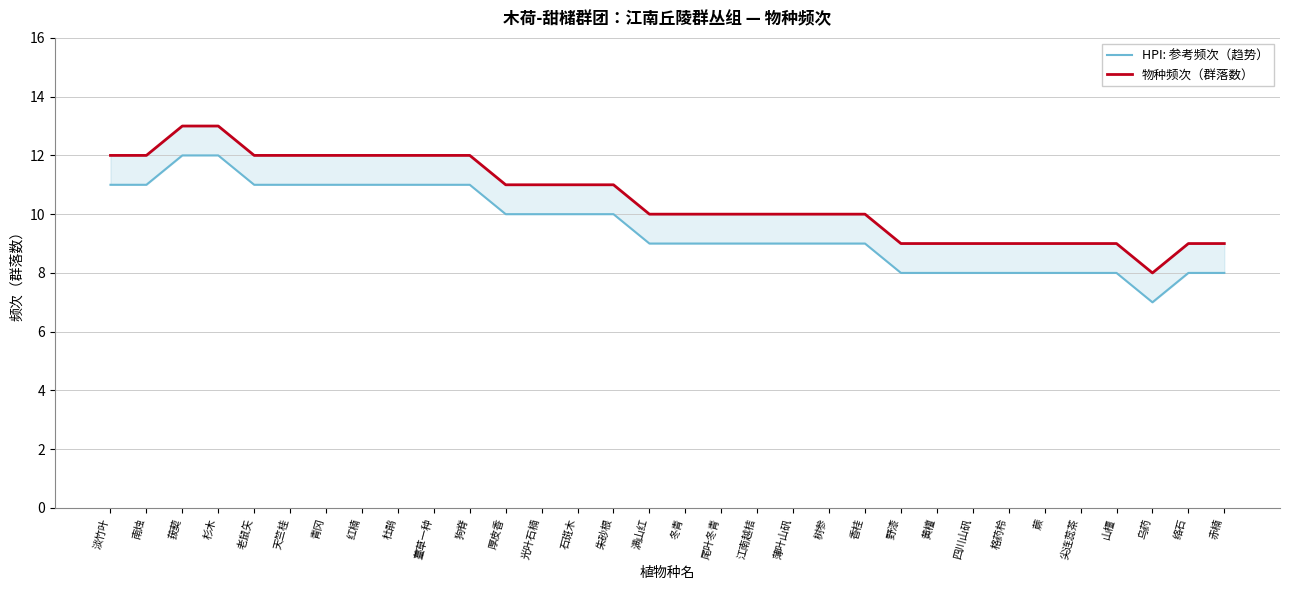

At which label does HPI: 参考频次（趋势） first exceed 9?

淡竹叶